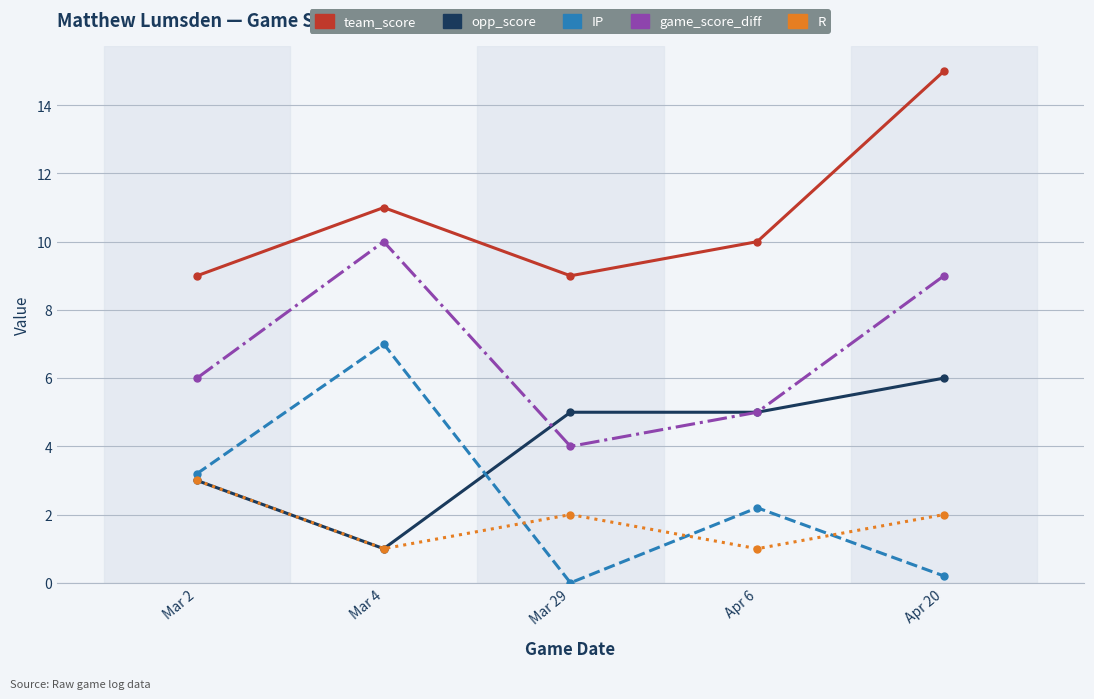

True or false: game_score_diff has a value of 6.0 at Mar 2.

True